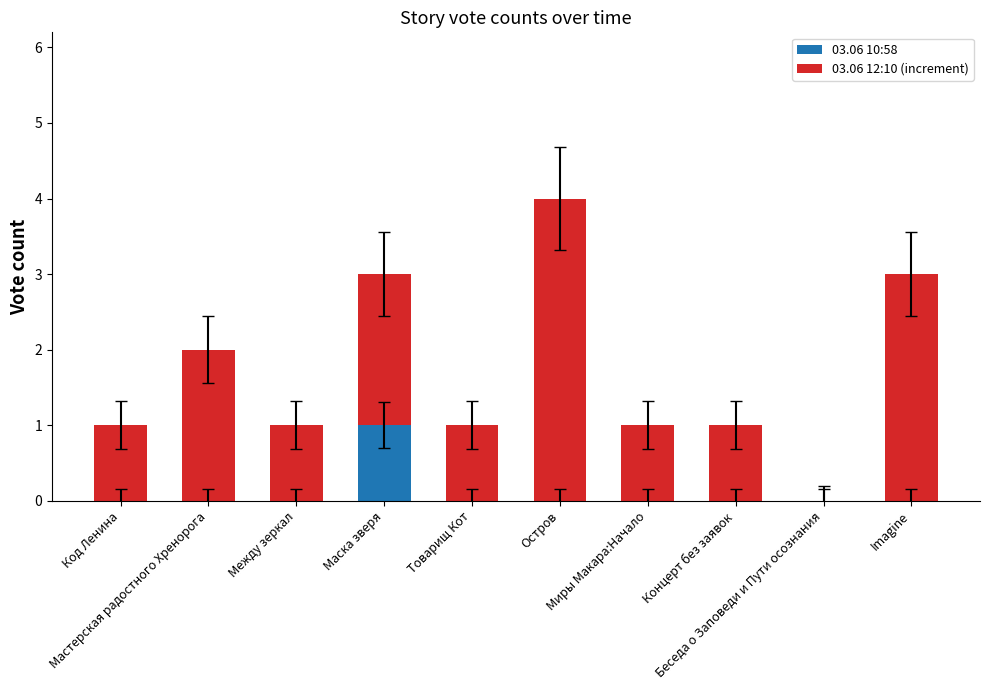

Does the chart contain stacked bars?

Yes